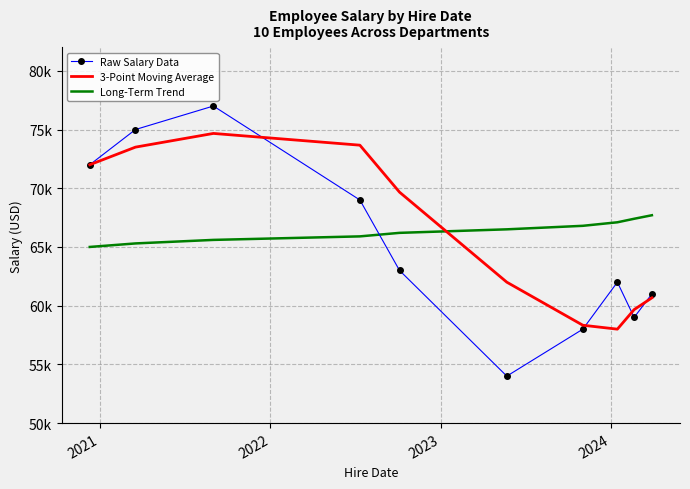

What are all the series names shown in the legend?

Raw Salary Data, 3-Point Moving Average, Long-Term Trend